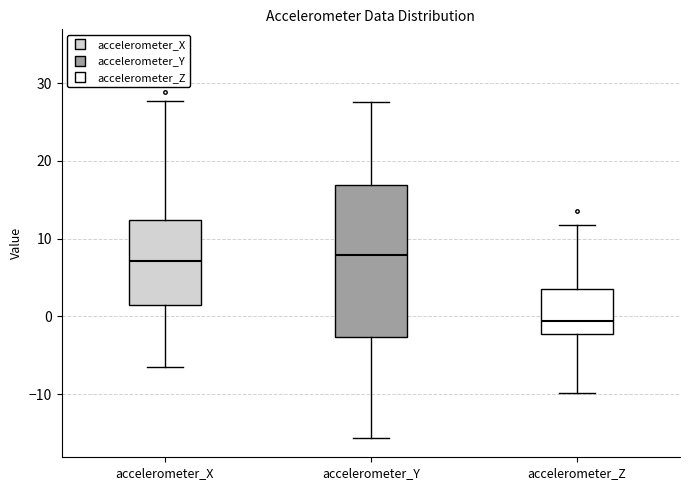

Where does the upper whisker of the box for accelerometer_X end on the y-axis? The values are not printed on the chart, so give them approximately, as read against the axis.

28